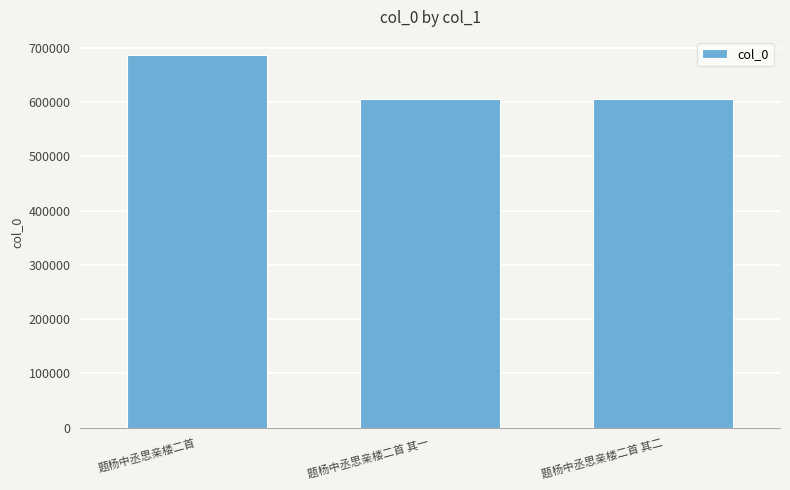

At which label is the value closest to 646378?

题杨中丞思亲楼二首 其二